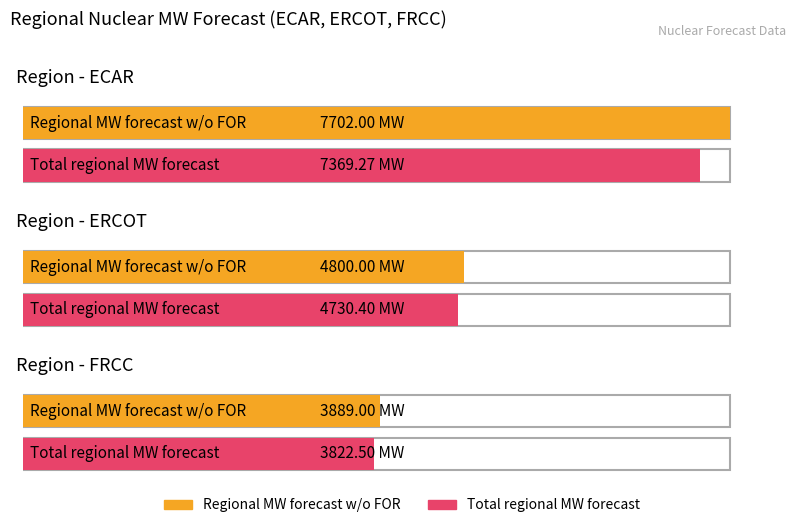

Reading right to left, list all the values displayed in this chart.

Regional MW forecast w/o FOR: 3889.0	4800.0	7702.0
Total regional MW forecast: 3822.5	4730.4	7369.3